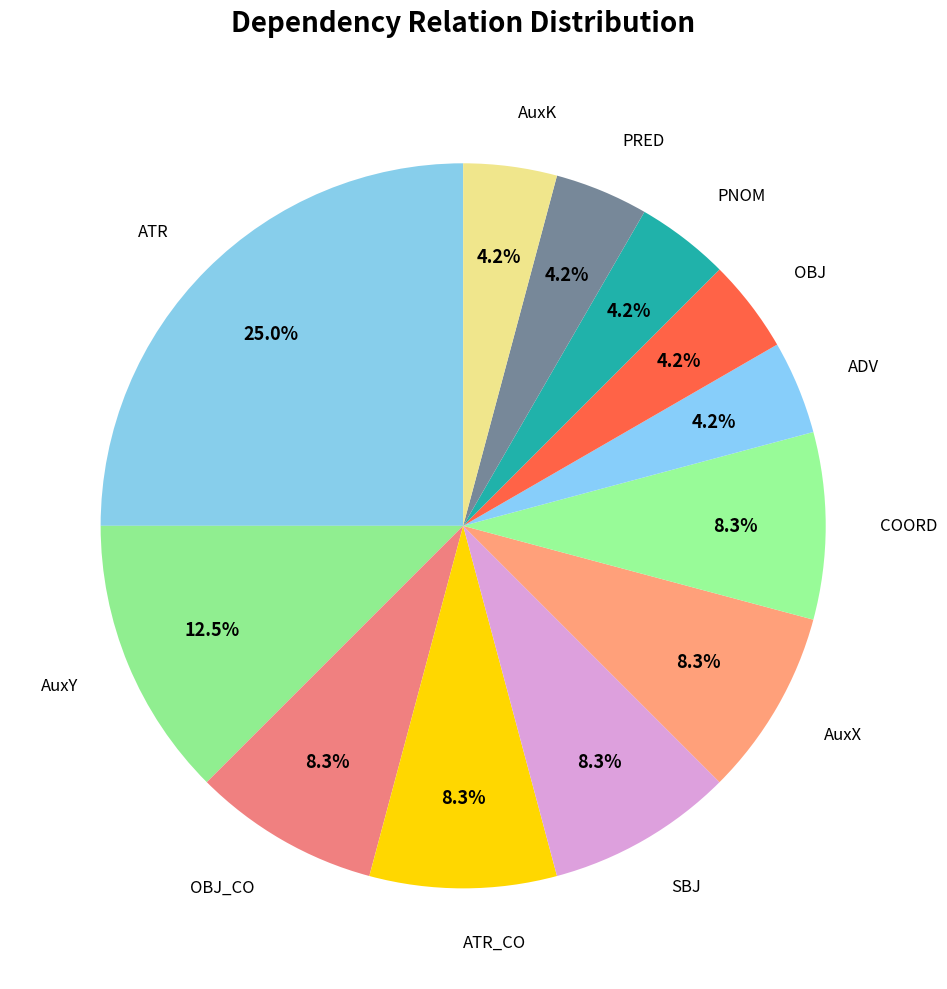

Does AuxX represent more than half of the total?

No